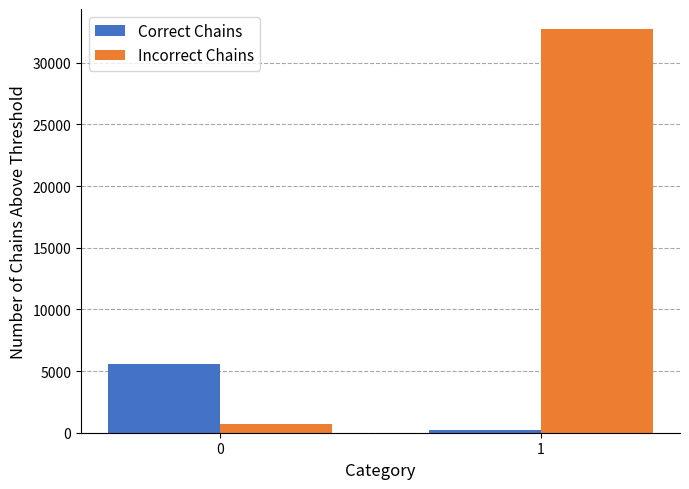

Count the number of categories in the chart.

2